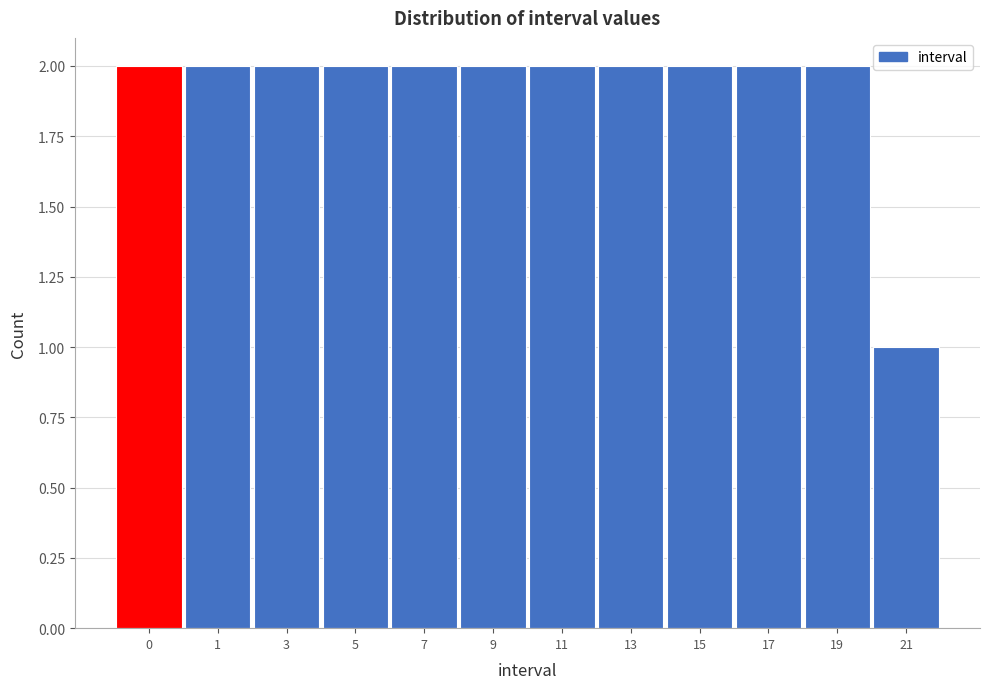

Reading left to right, transcribe all the data shown in this chart.

2	2	2	2	2	2	2	2	2	2	2	1